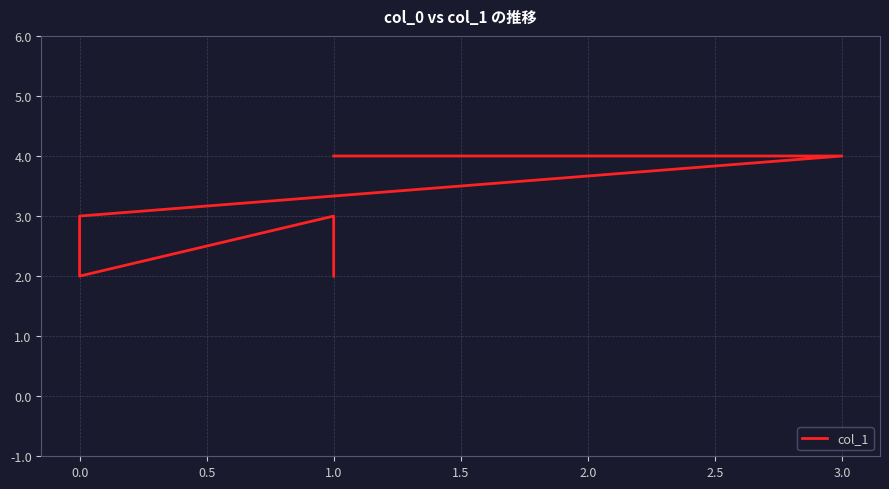

The chart shows a value of 3 at 0.0. True or false?

False